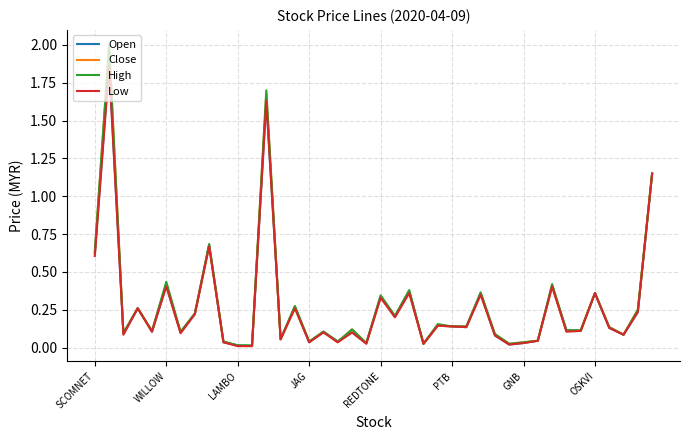

Which series has the largest range (max minus min)?

Close